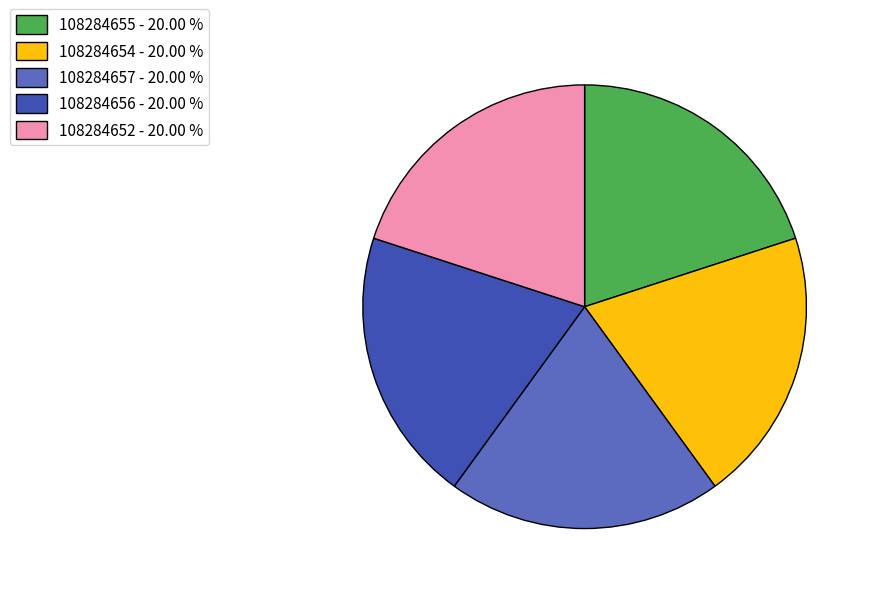

Approximately how many times larger is the value at 108284655 - 20.00 % compared to 108284656 - 20.00 %?

1.0